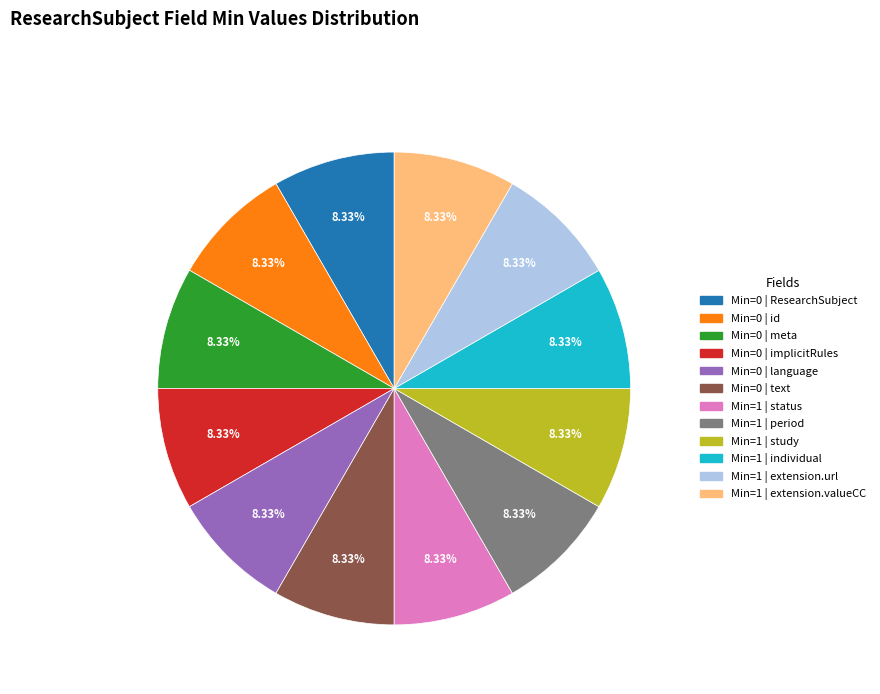

Is there a majority slice in this chart?

No